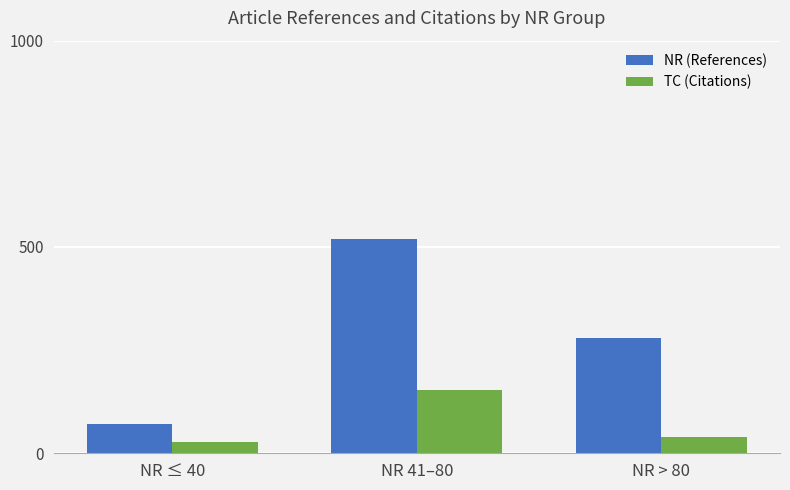

Which series has the widest spread of values?

NR (References)